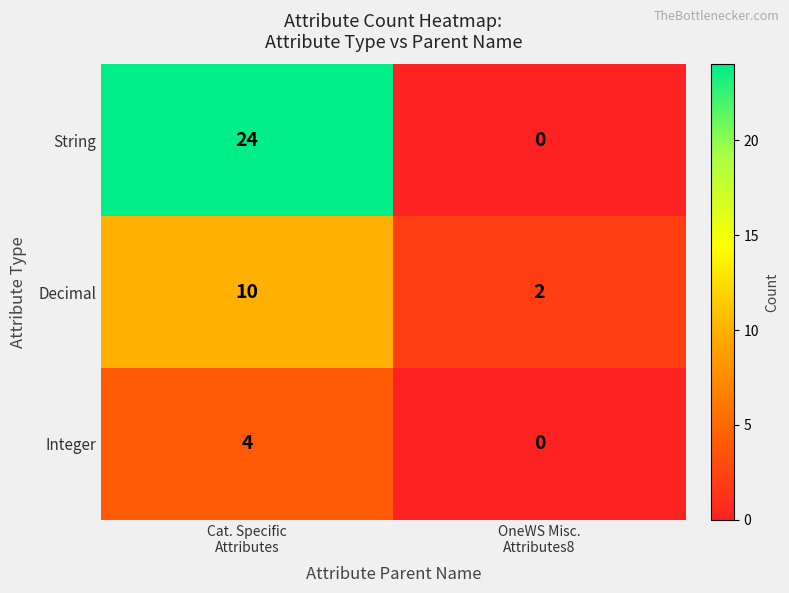

Which series has the widest spread of values?

String